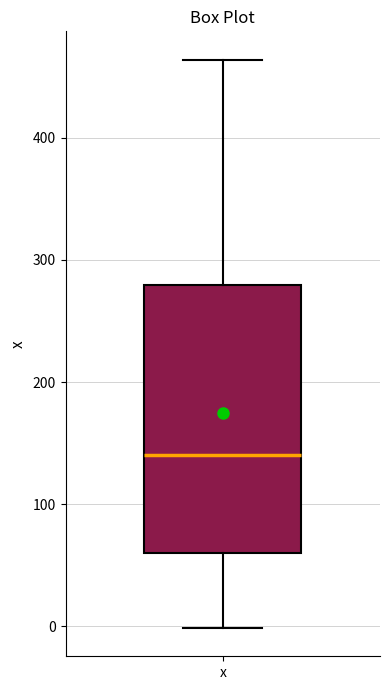

Read this box plot against the y-axis: the position of the median line, the range covered by the box, and the ends of both whiskers. The values are not printed on the chart, so give them approximately, as read against the axis.

median 140, box 60 to 280, whiskers 0 to 460